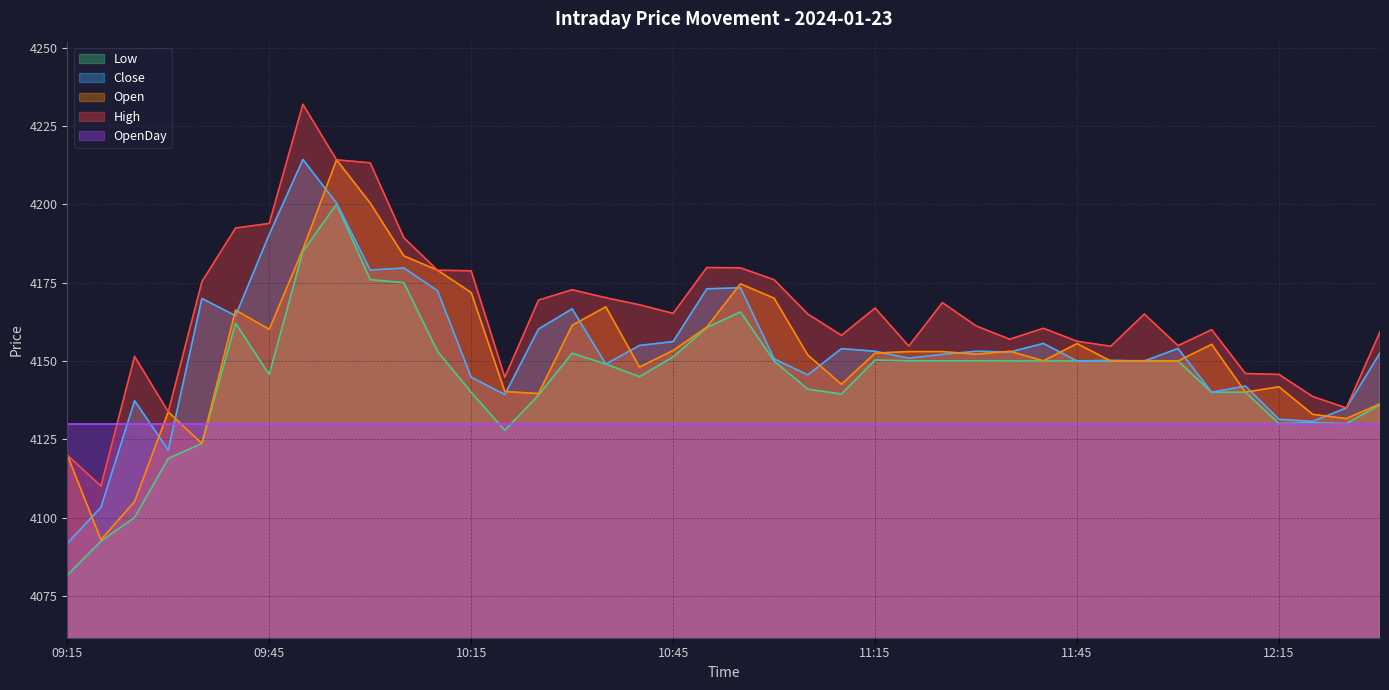

What is the average value of the Low series?

4144.5